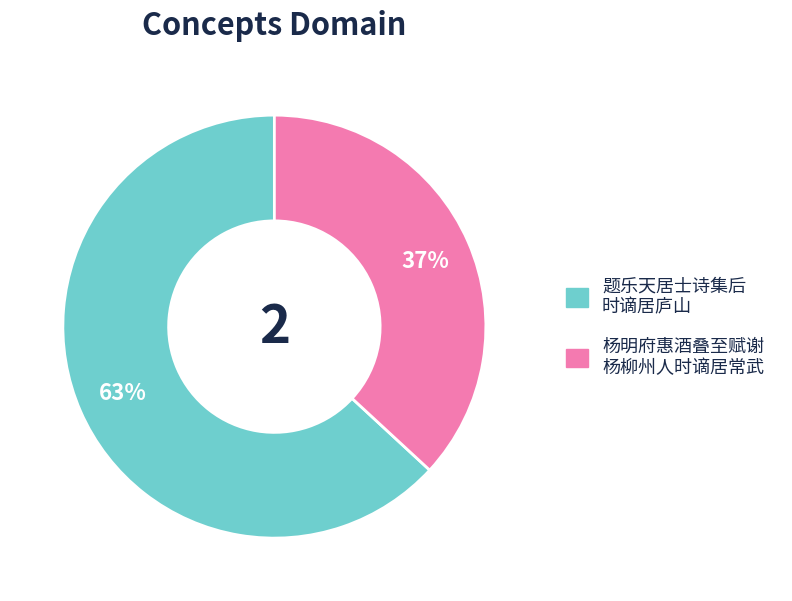

To the nearest percent, what is the average slice percentage?

50%